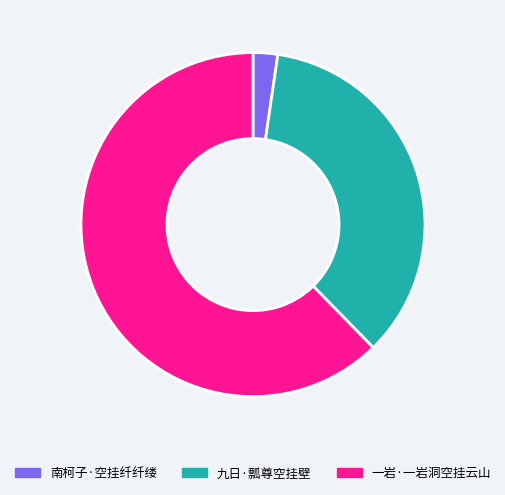

What is the ratio of the value at 一岩·一岩洞空挂云山 to the value at 南柯子·空挂纤纤缕?

26.9